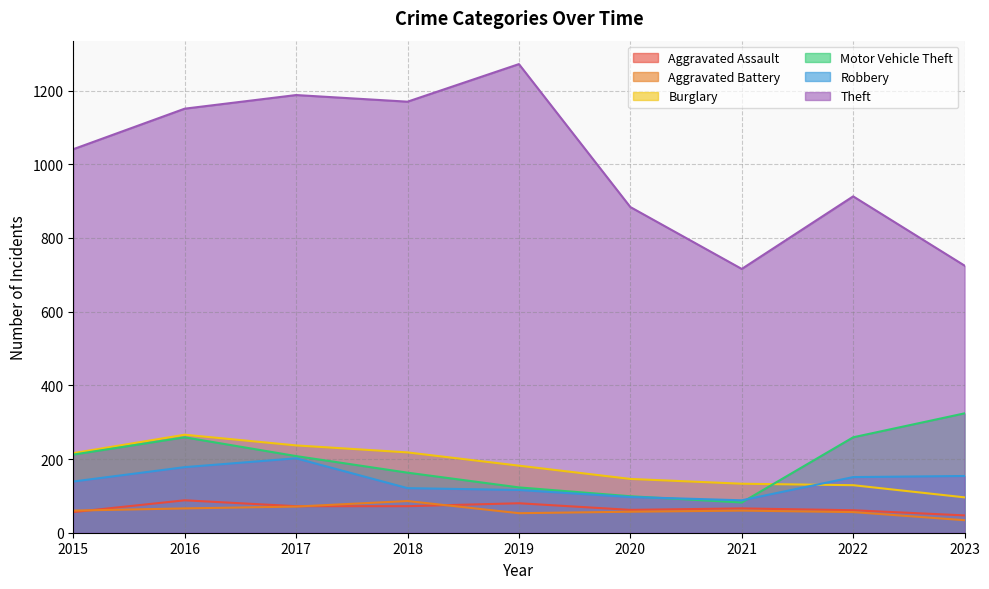

True or false: Aggravated Assault has a value of 125 at 2018.

False